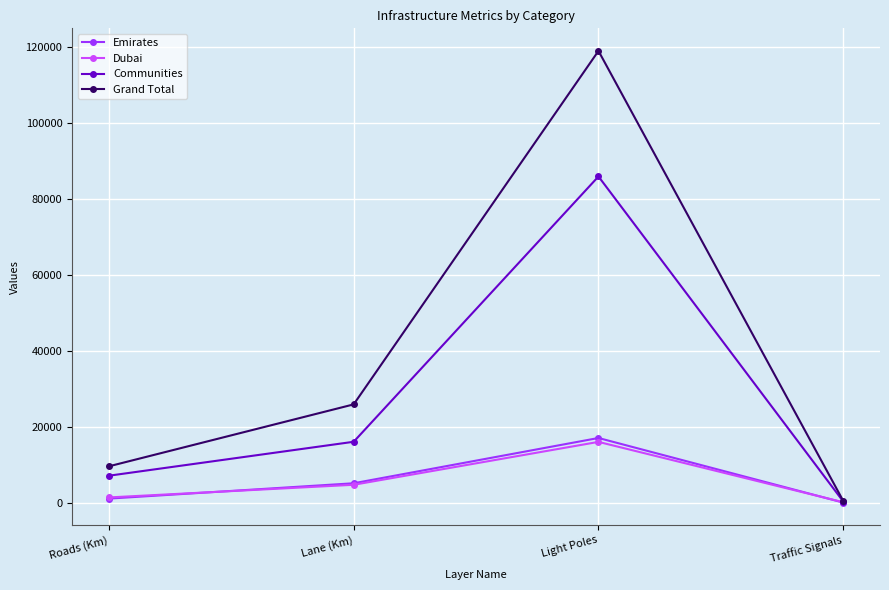

Which category has the lowest value in the Dubai series?

Traffic Signals